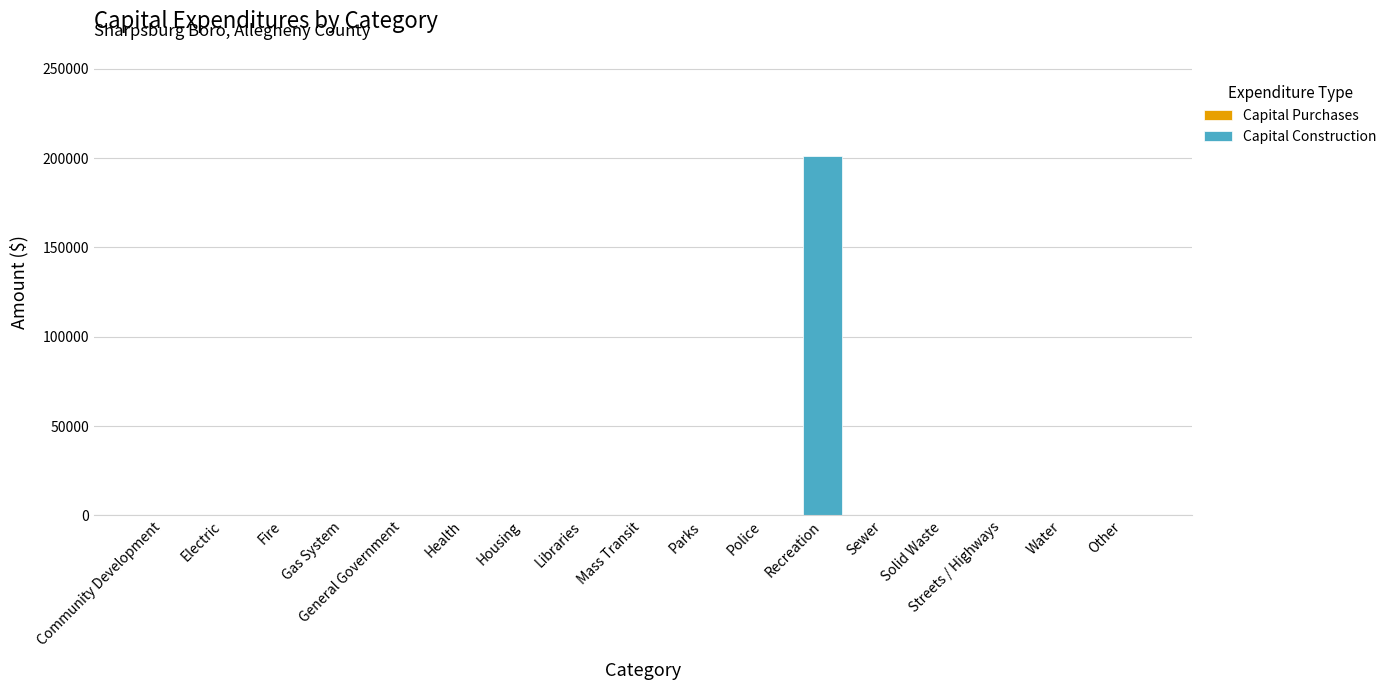

How many data points are above 0?

1